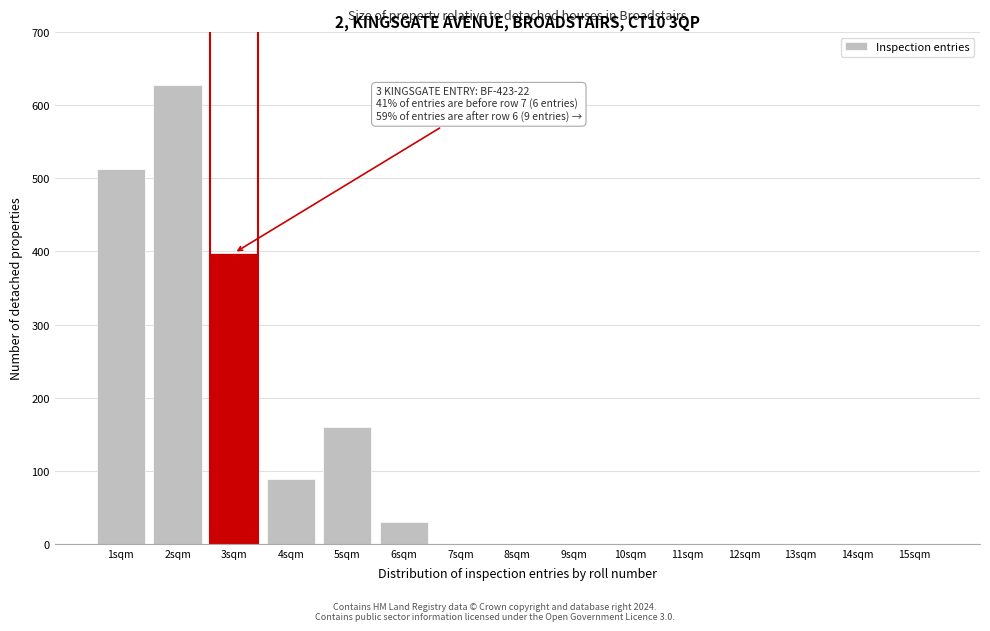

Reading left to right, what are all the values shown in this chart?

1sqm=513	2sqm=628	3sqm=398	4sqm=89	5sqm=160	6sqm=30	7sqm=0	8sqm=0	9sqm=0	10sqm=0	11sqm=0	12sqm=0	13sqm=0	14sqm=0	15sqm=0